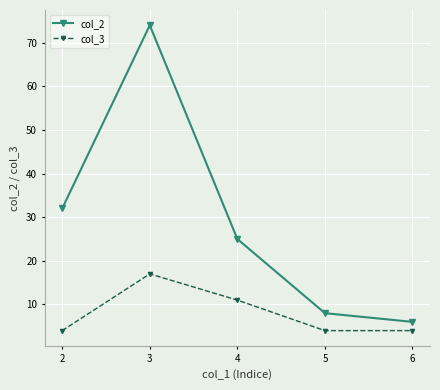

How many interior local peaks does the col_3 series have?

1